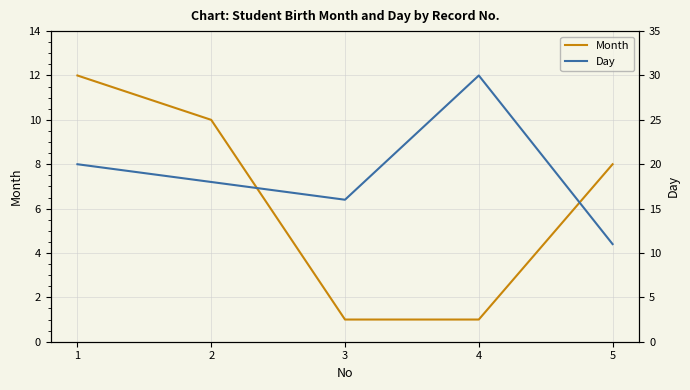

What is the spread (max minus min) of values at 5?

3